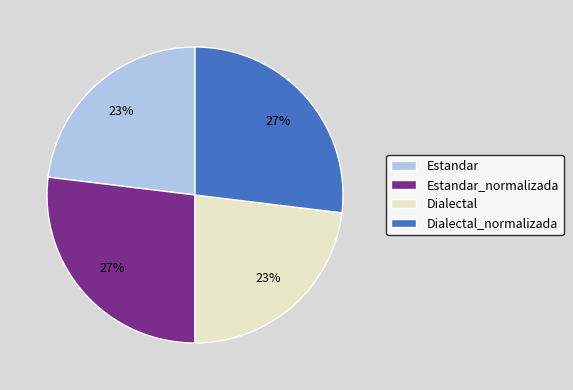

Is there a majority slice in this chart?

No